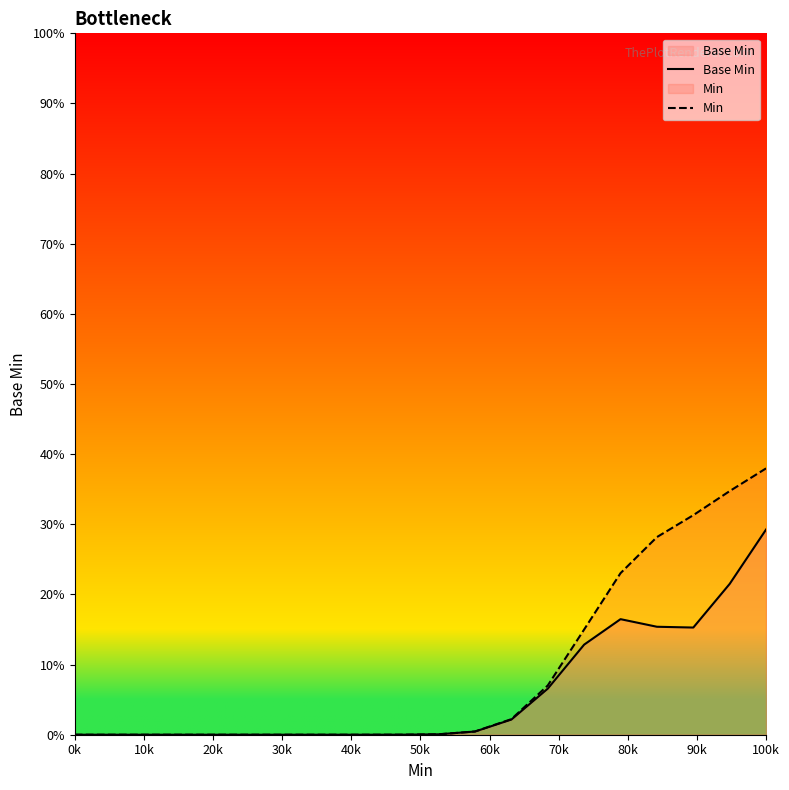

At which category is the sum across all series the highest?

100k